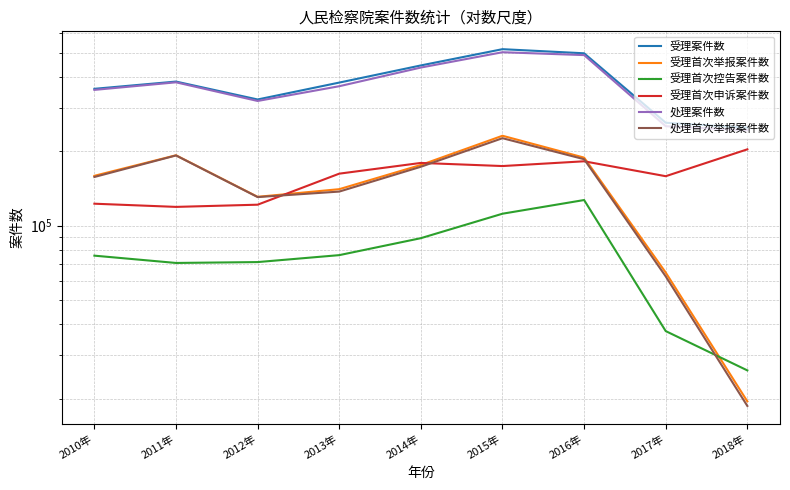

What are all the series names shown in the legend?

受理案件数, 受理首次举报案件数, 受理首次控告案件数, 受理首次申诉案件数, 处理案件数, 处理首次举报案件数